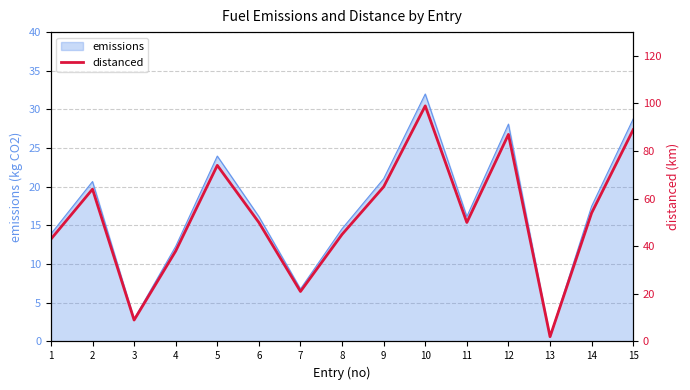

List the labels in order of value, smallest first.

13, 3, 7, 4, 1, 8, 6, 11, 14, 2, 9, 5, 12, 15, 10